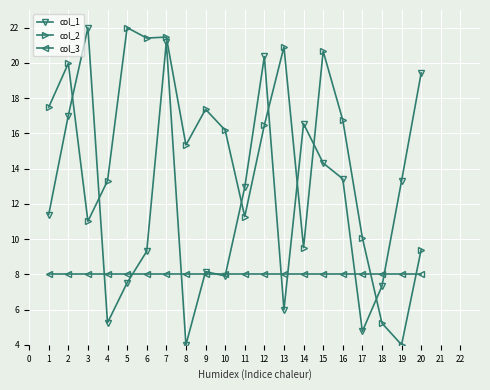

What is the value of the col_2 point at the 4th from the left?

13.3